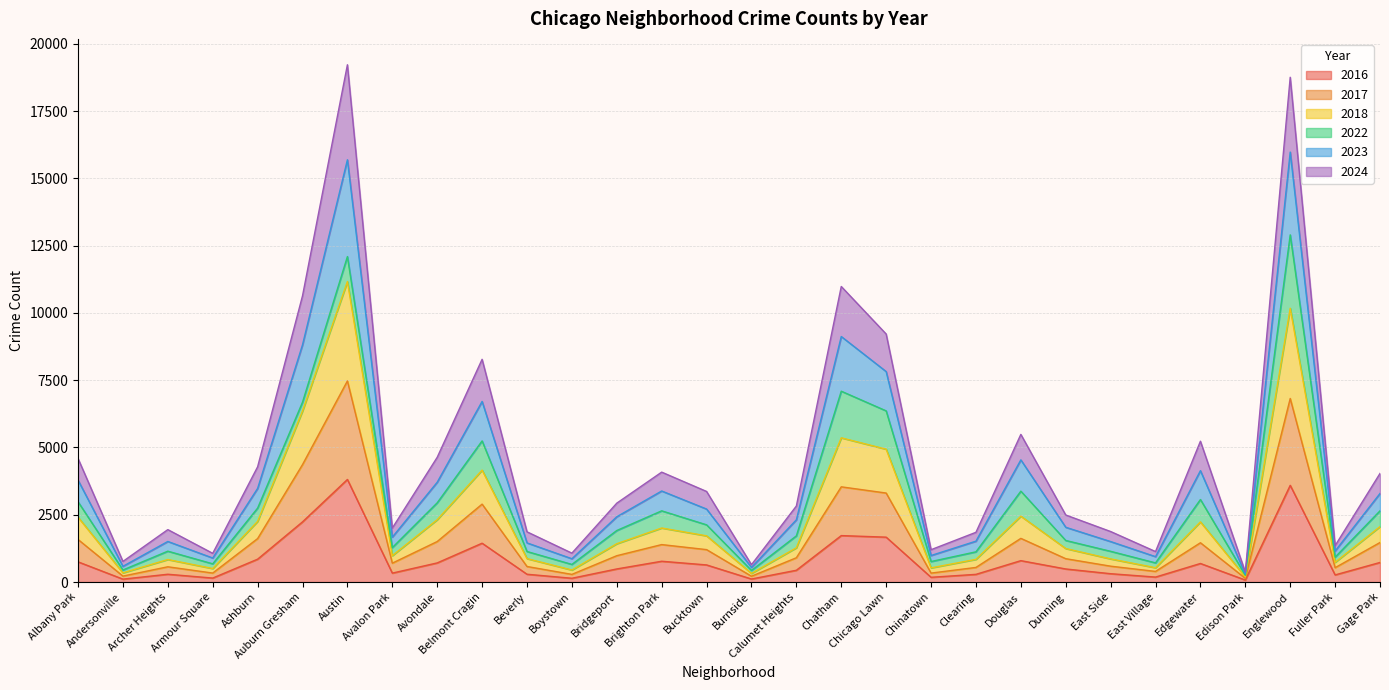

Does the chart have visible grid lines?

Yes